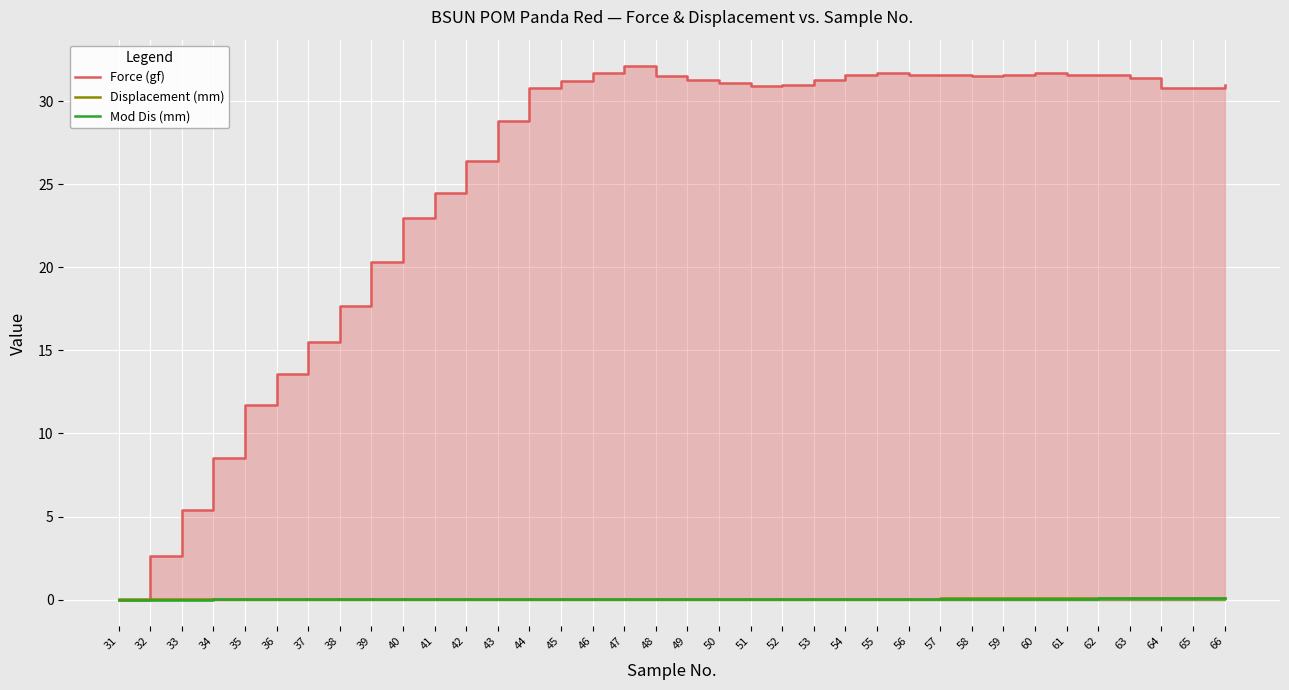

How many lines are shown in the chart?

3